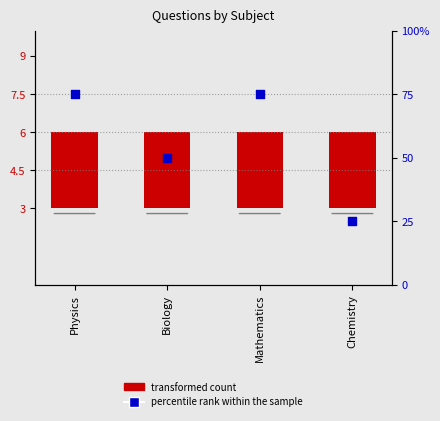

Is the value of percentile rank within the sample at Chemistry greater than the value of transformed count at Mathematics?

Yes